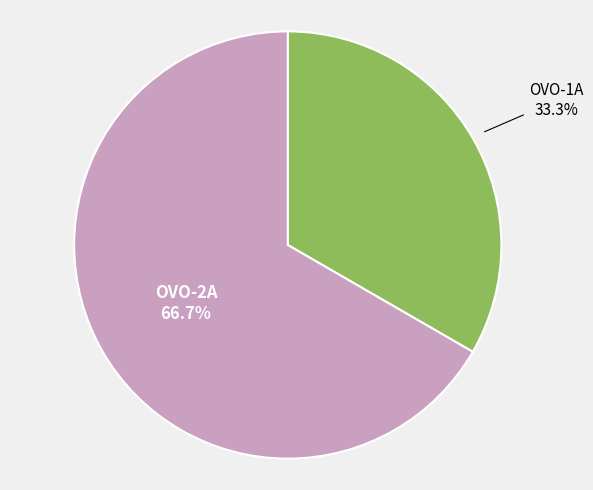

To the nearest percent, what portion does OVO-1A represent?

33%